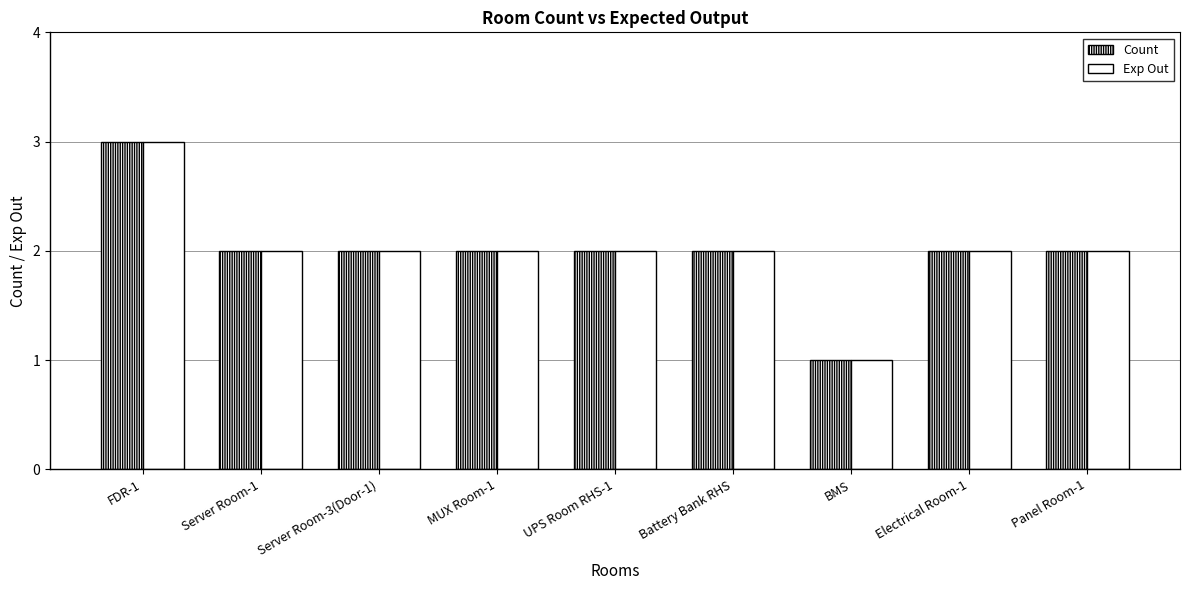

How many bars are there in each group?

2